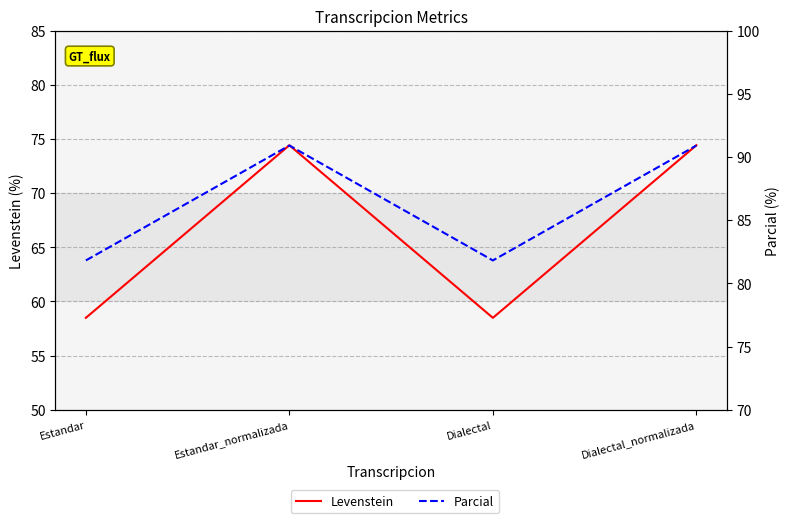

How many lines are shown in the chart?

2